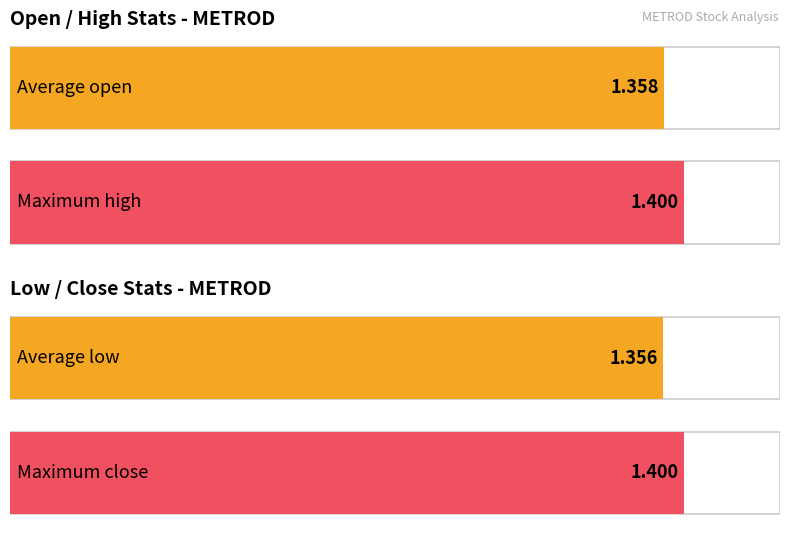

How many series are shown in this chart?

4